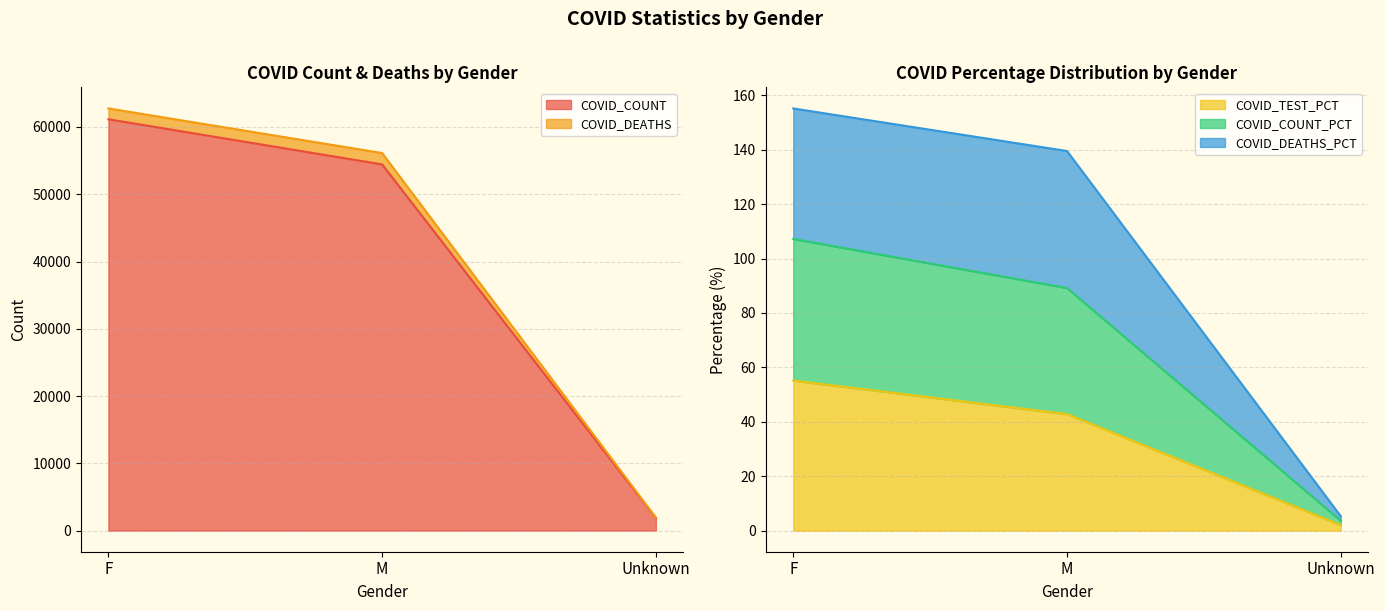

Where is COVID_COUNT nearest to the value 31509?

M